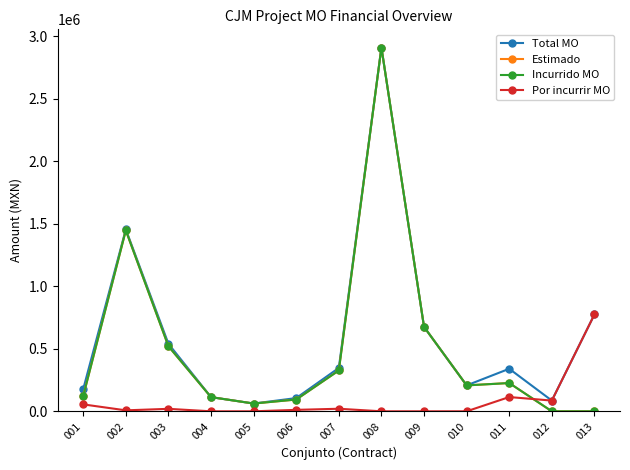

What is the value of the Total MO point at the 10th from the left?

207251.8